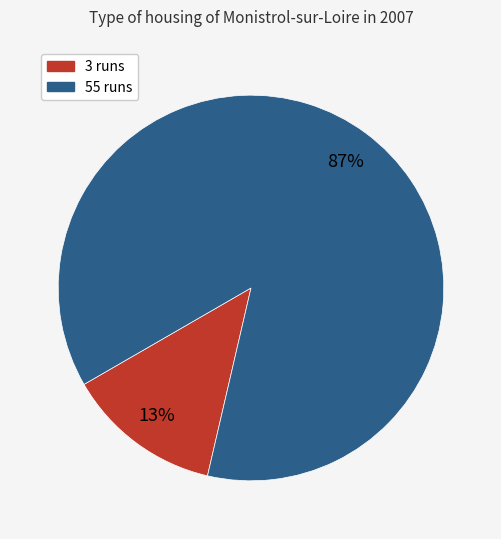

To the nearest percent, what is the combined percentage of 3 and 55?

100%